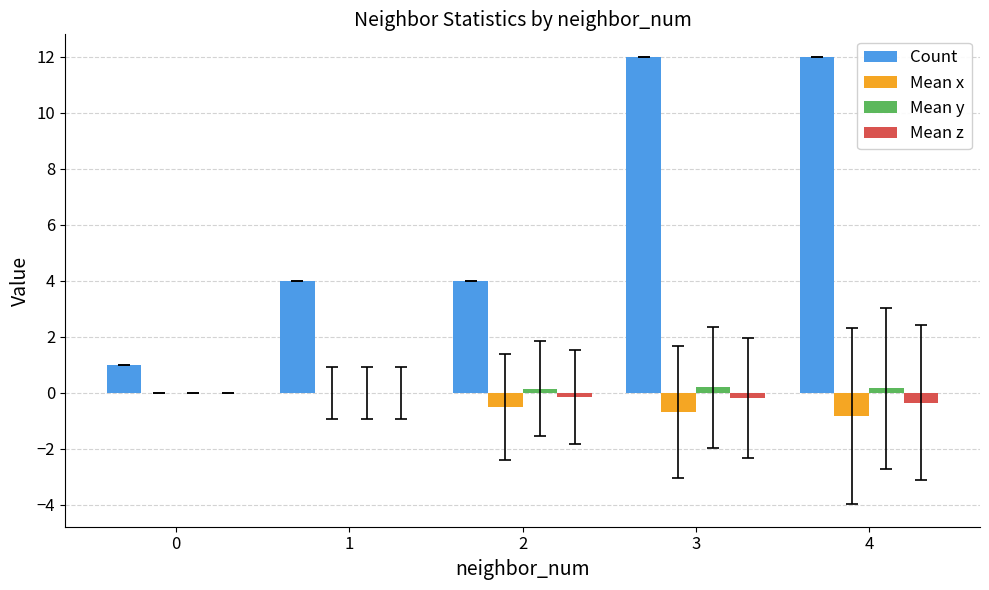

Between 2 and 3, which series saw the biggest shift?

Count